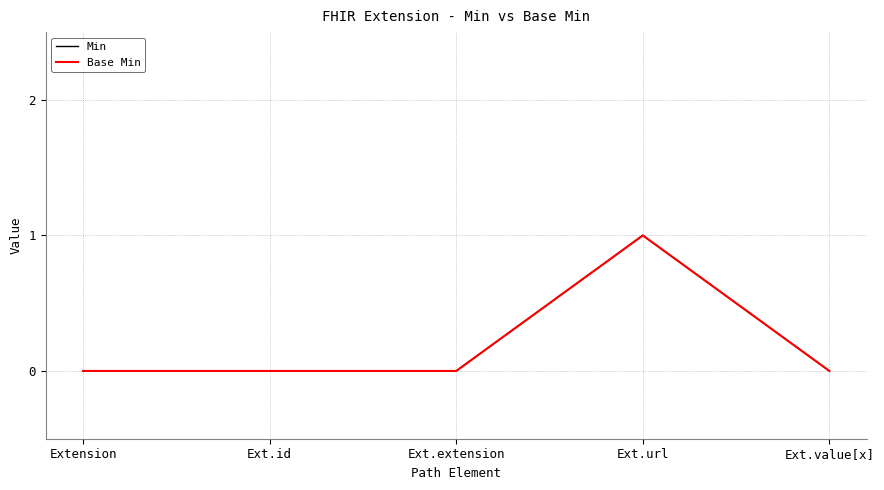

Reading left to right, list all the values displayed in this chart.

Min: 0	0	0	1	0
Base Min: 0	0	0	1	0